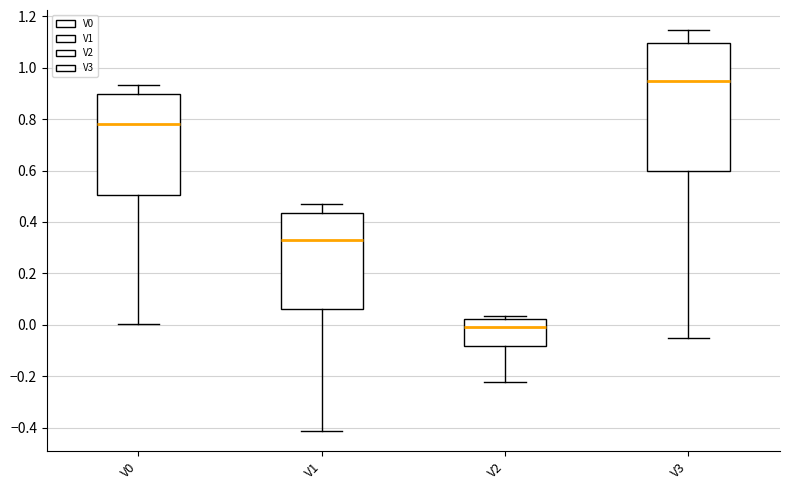

Where is the lower edge of the box for V2 on the y-axis? The values are not printed on the chart, so give them approximately, as read against the axis.

-0.08